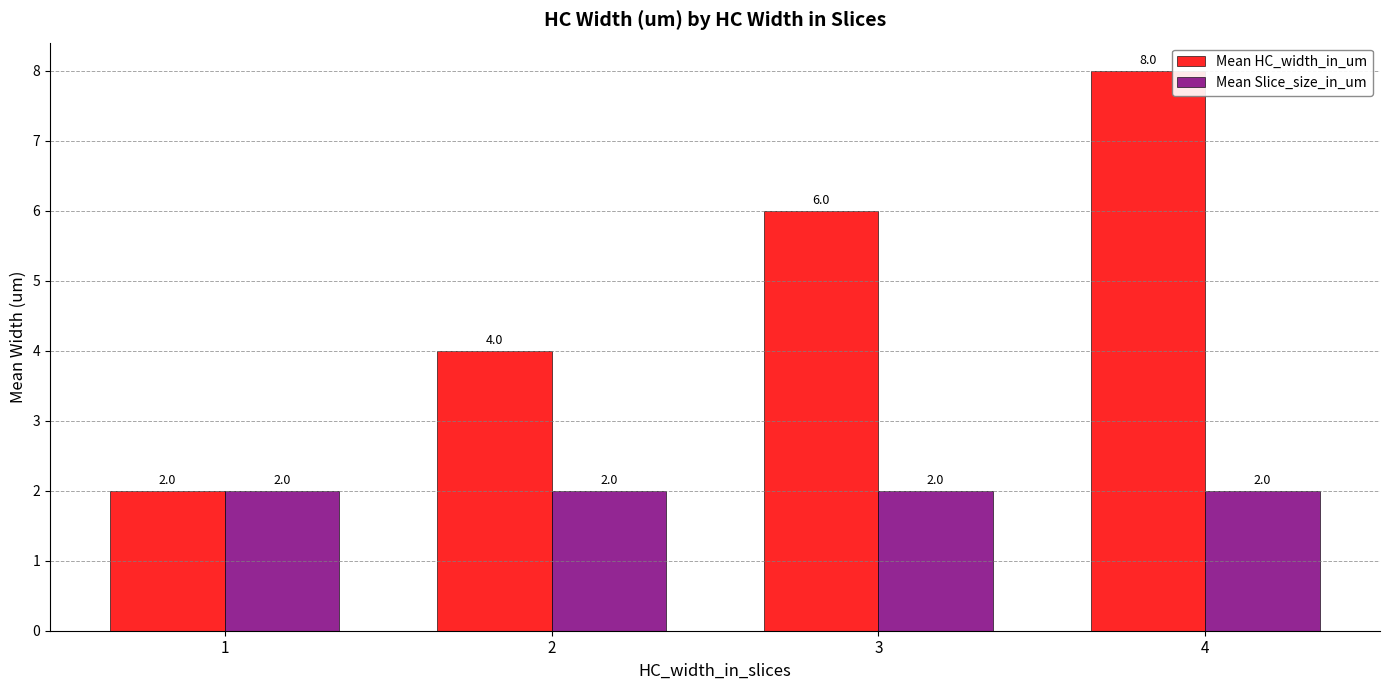

What is the sum of the Mean Slice_size_in_um values at 1 and 4?

4